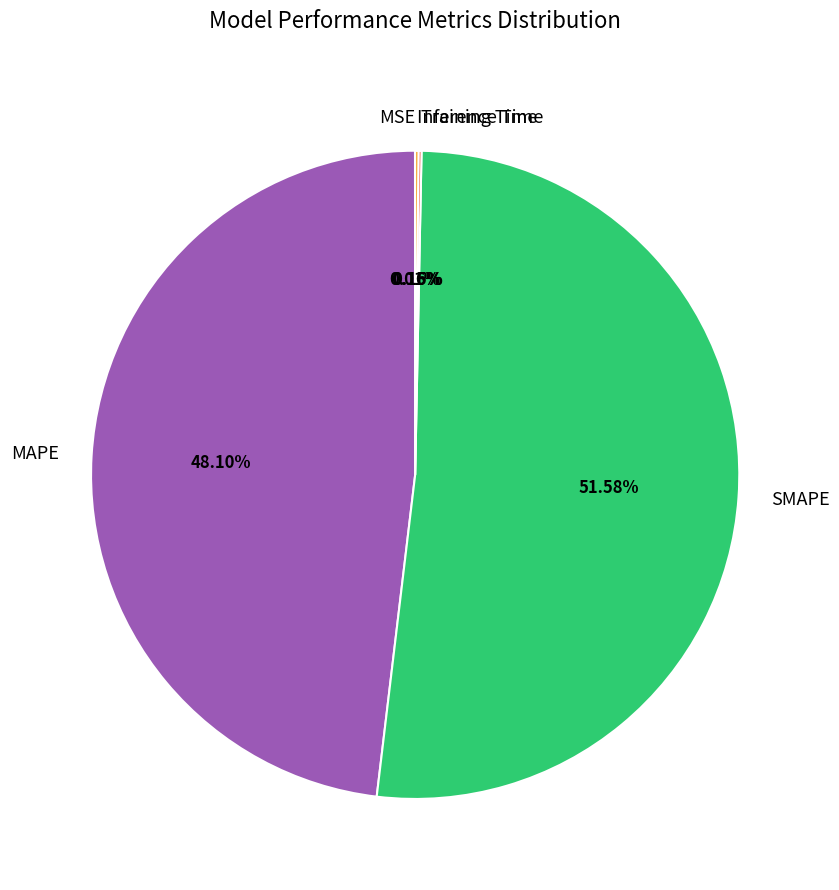

What percentage is the SMAPE slice, to the nearest percent?

52%